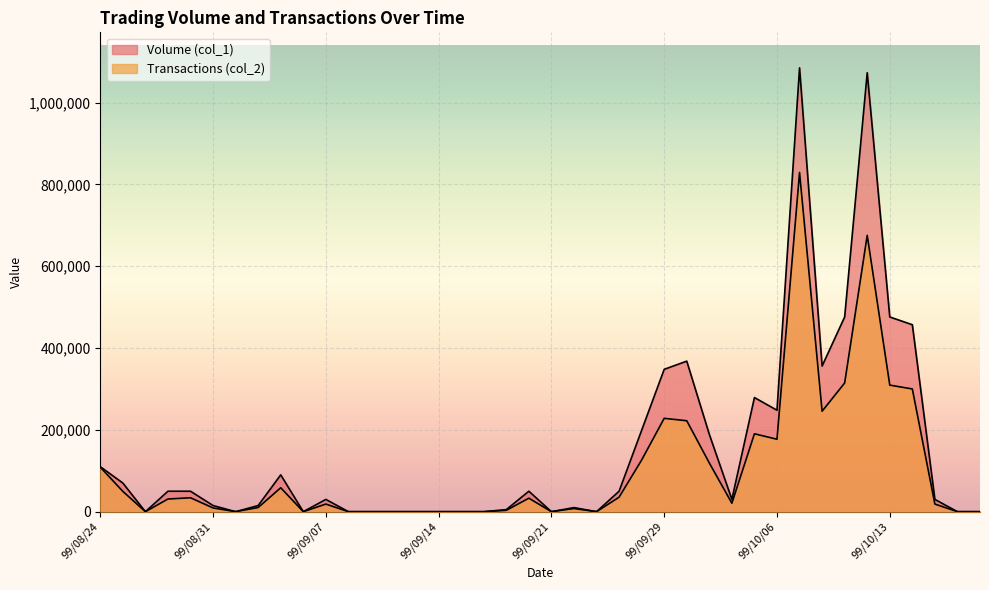

What value does the Volume (col_1) series have at 99/09/02?

15000